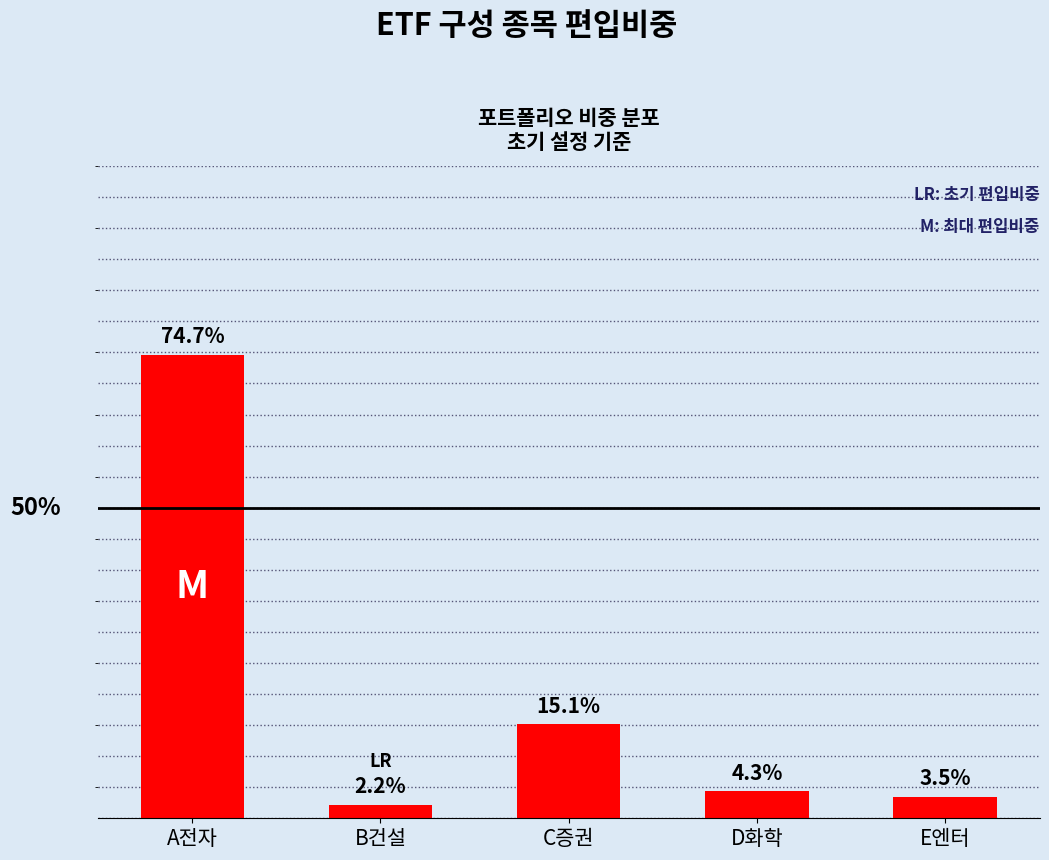

The value at E엔터 is 0.1. True or false?

False